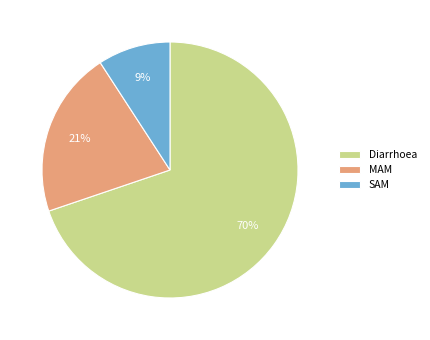

Is MAM the majority of the pie?

No